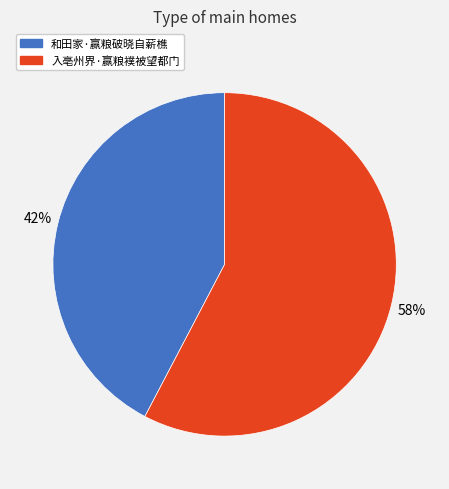

To the nearest percent, what portion does 和田家·赢粮破晓自薪樵 represent?

42%